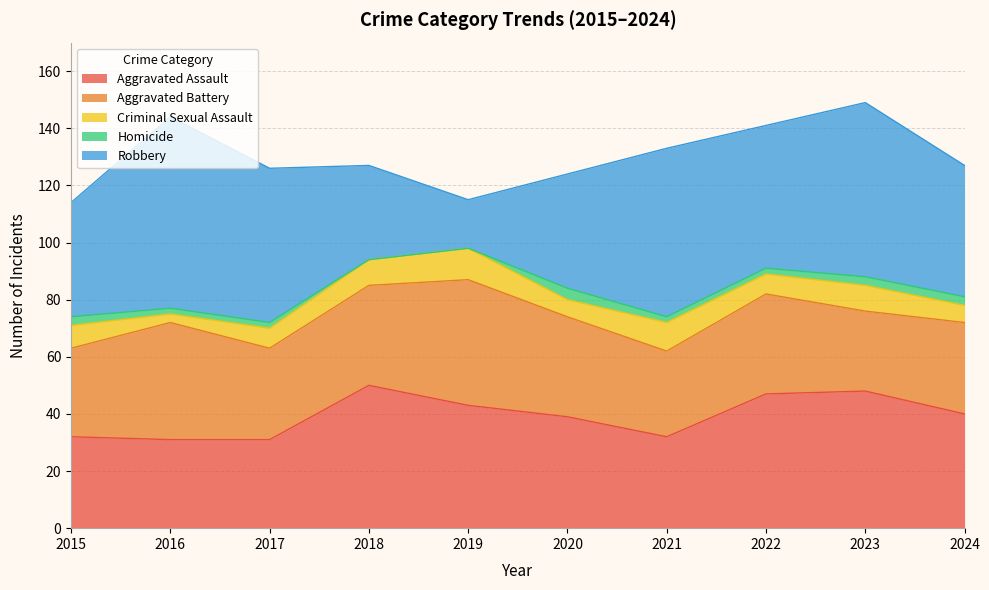

What is the value of the Aggravated Assault point at the 7th from the left?

32